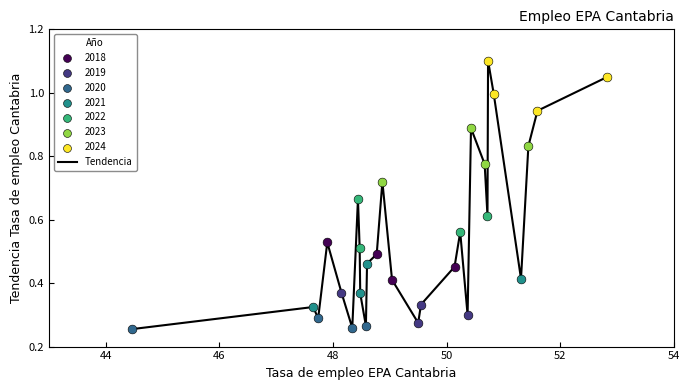

How many lines are shown in the chart?

1